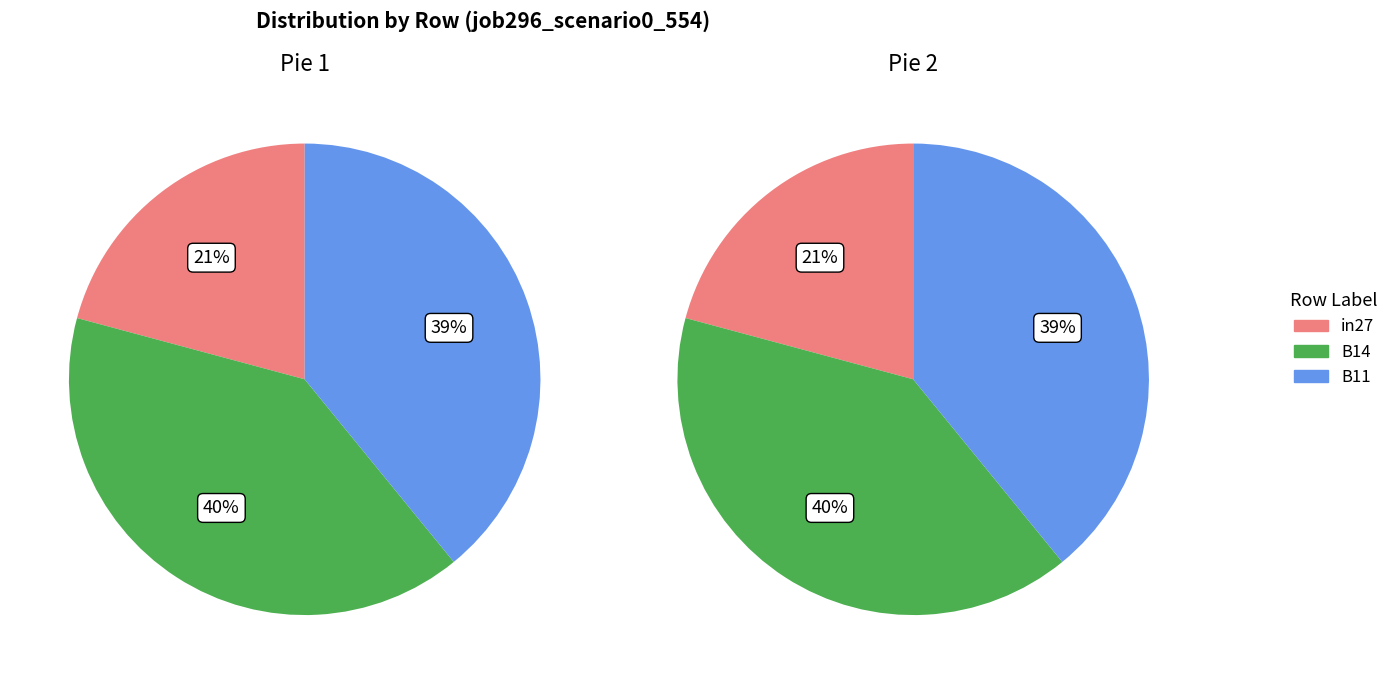

What percentage is the B11 slice, to the nearest percent?

39%